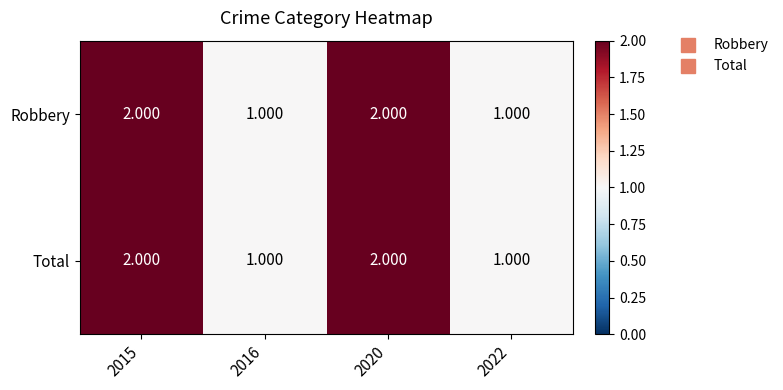

Is the value of Robbery at 2015 greater than the value of Total at 2016?

Yes